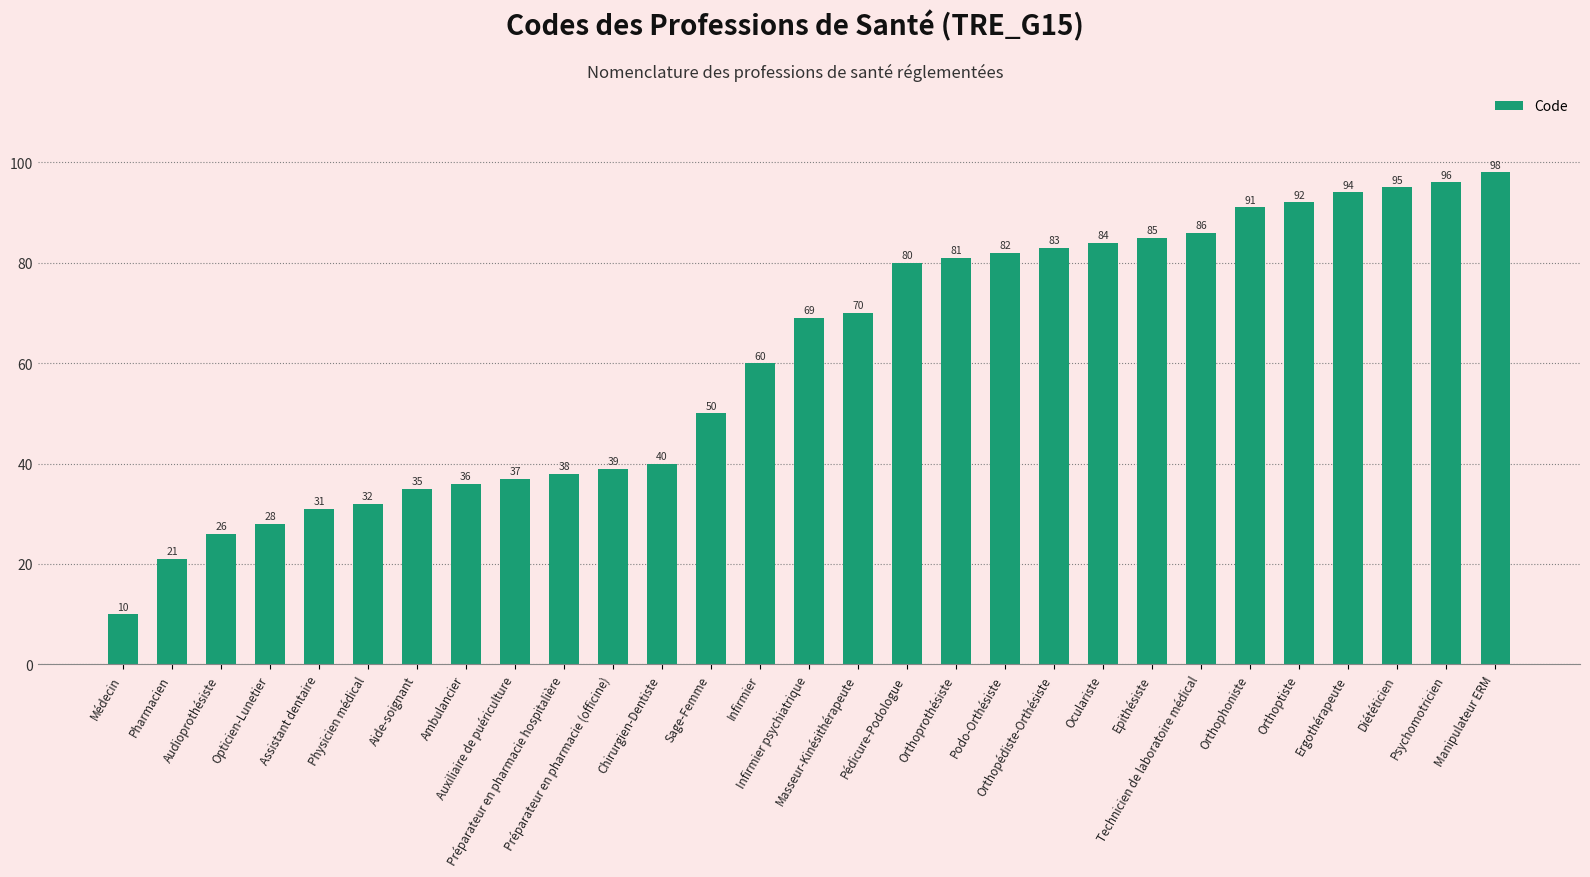

What is the ratio of the value at Podo-Orthésiste to the value at Masseur-Kinésithérapeute?

1.2